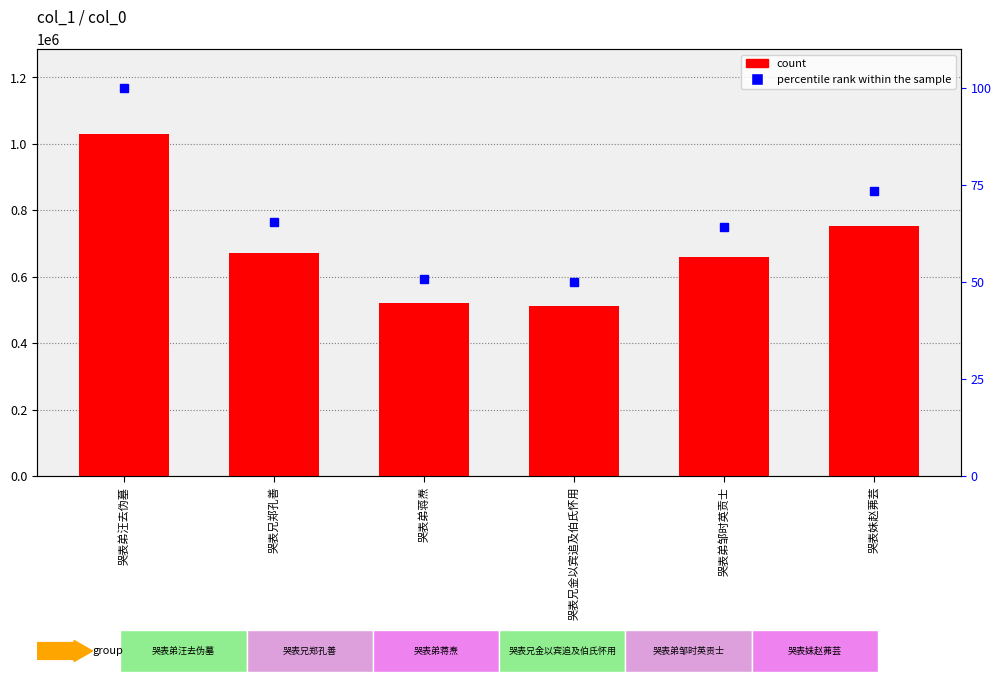

How many categories are shown in the chart?

6